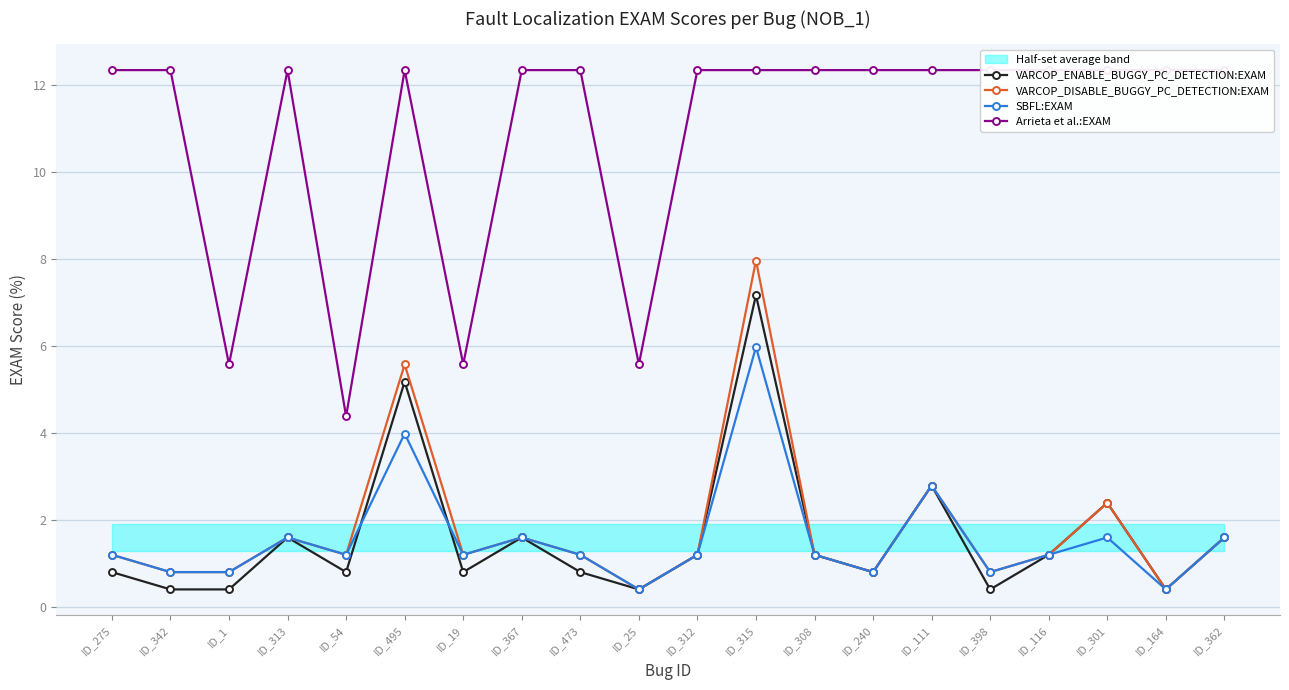

Which series has the largest total across all categories?

Arrieta et al.:EXAM